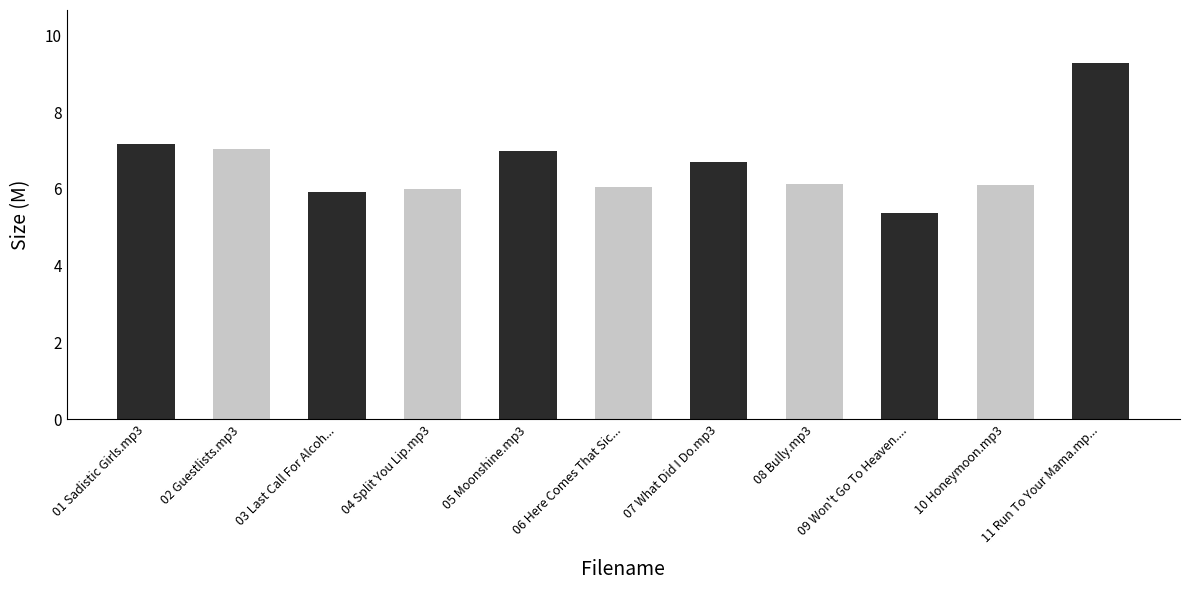

Does the chart contain any negative values?

No